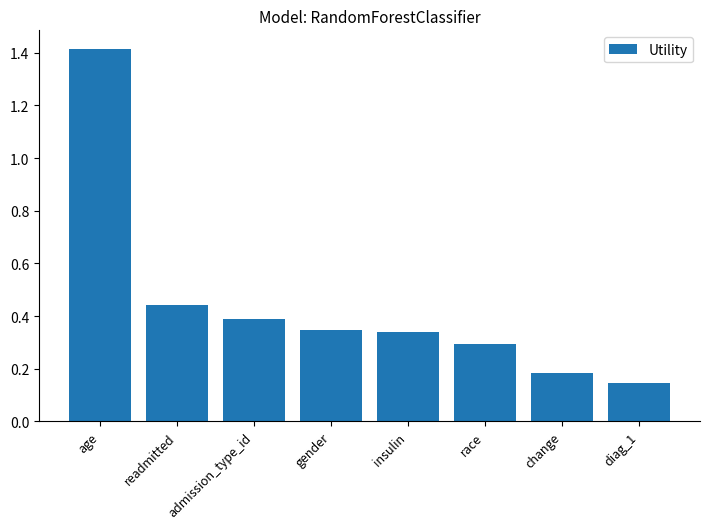

Does the chart contain stacked bars?

No